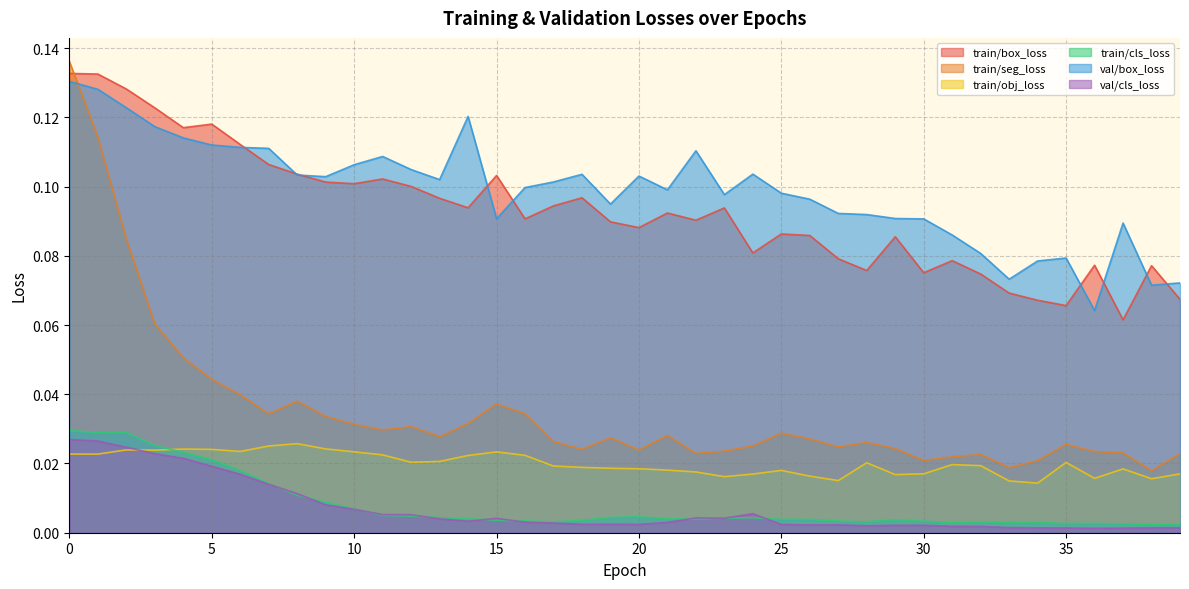

Between 6 and 14, which series saw the biggest shift?

train/box_loss